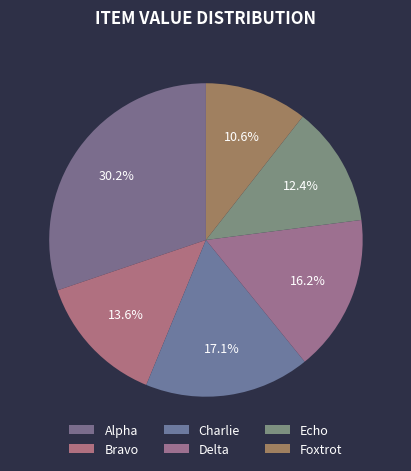

Combined, do Bravo and Echo account for over 50%?

No